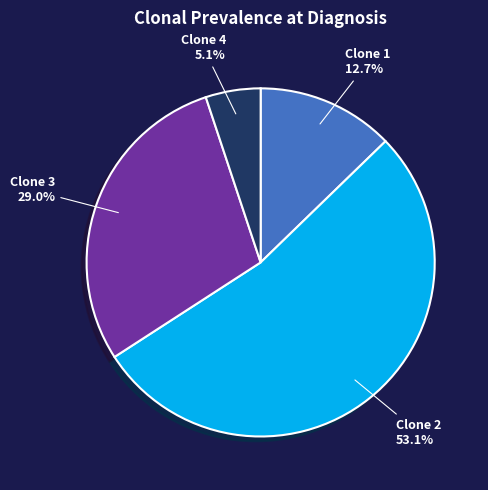

What is the majority slice?

Clone 2